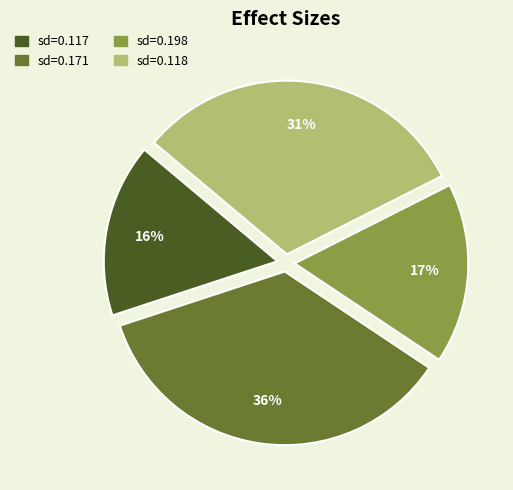

Does any single category account for the majority?

No